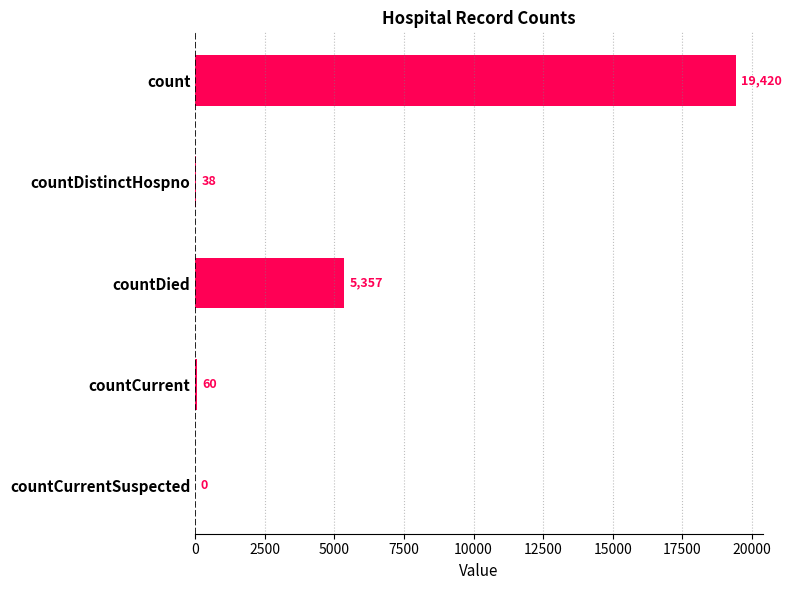

Reading bottom to top, what are all the values shown in this chart?

countCurrentSuspected=0	countCurrent=60	countDied=5357	countDistinctHospno=38	count=19420